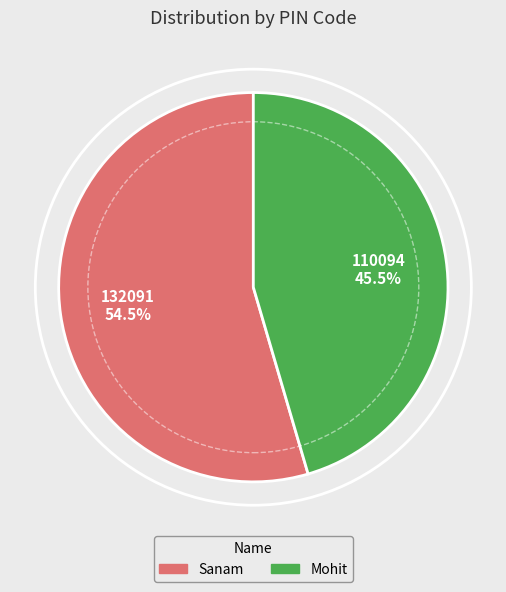

To the nearest percent, what is the difference between the largest and smallest slice percentages?

9%